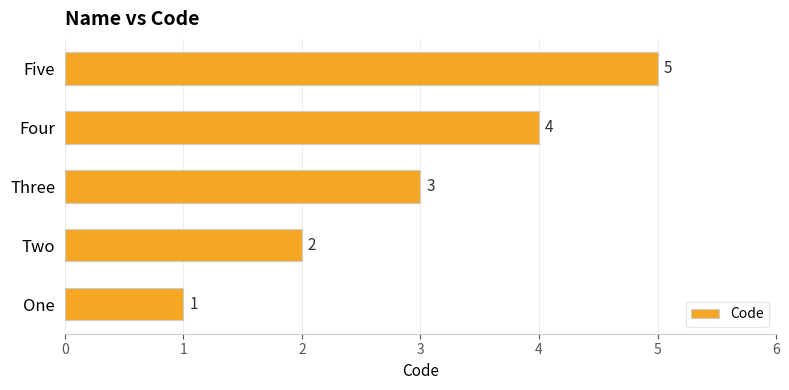

Is it true that the value at Five is 8?

False